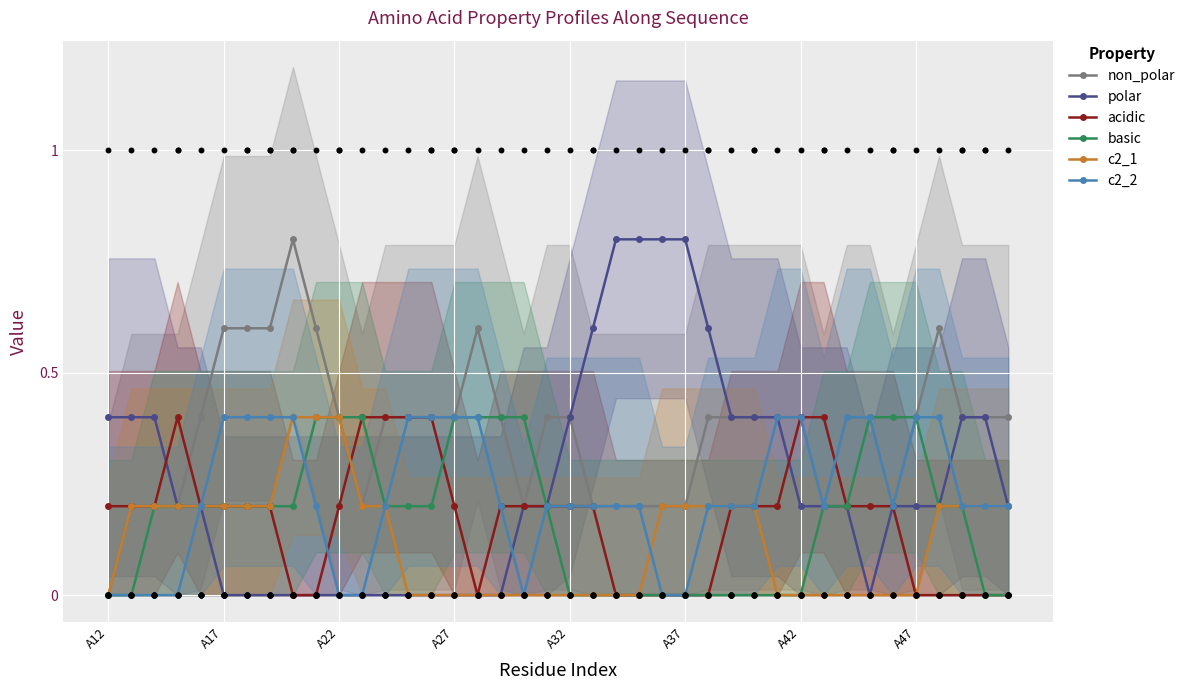

What are all the series names shown in the legend?

non_polar, polar, acidic, basic, c2_1, c2_2